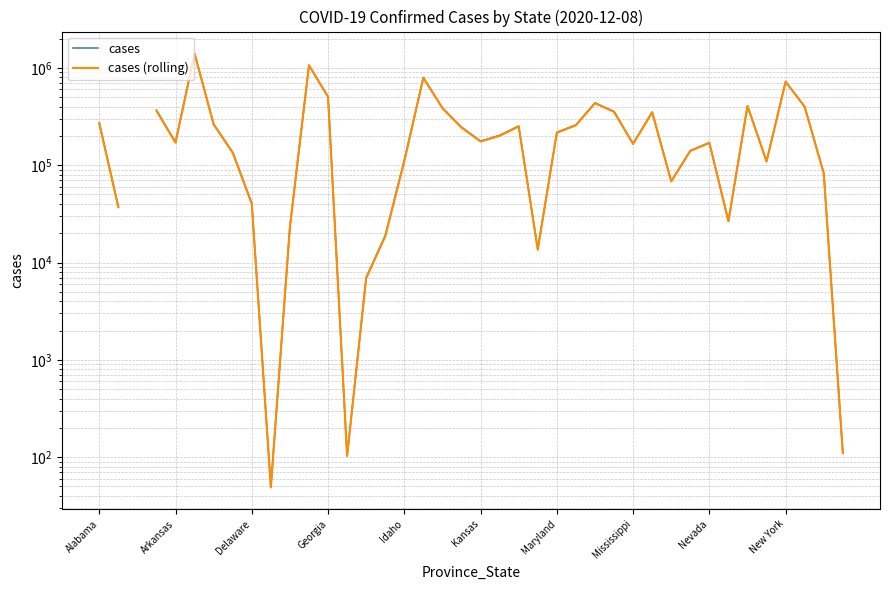

How many lines are shown in the chart?

2